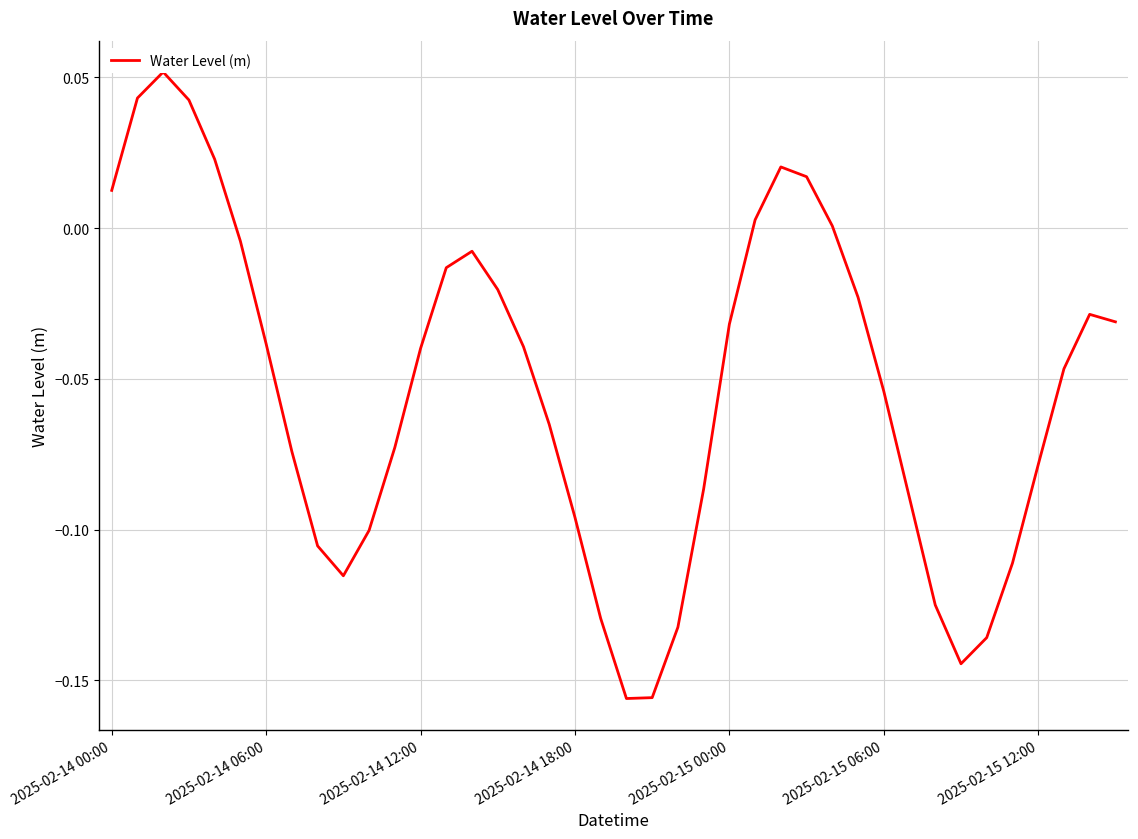

How many lines are shown in the chart?

1